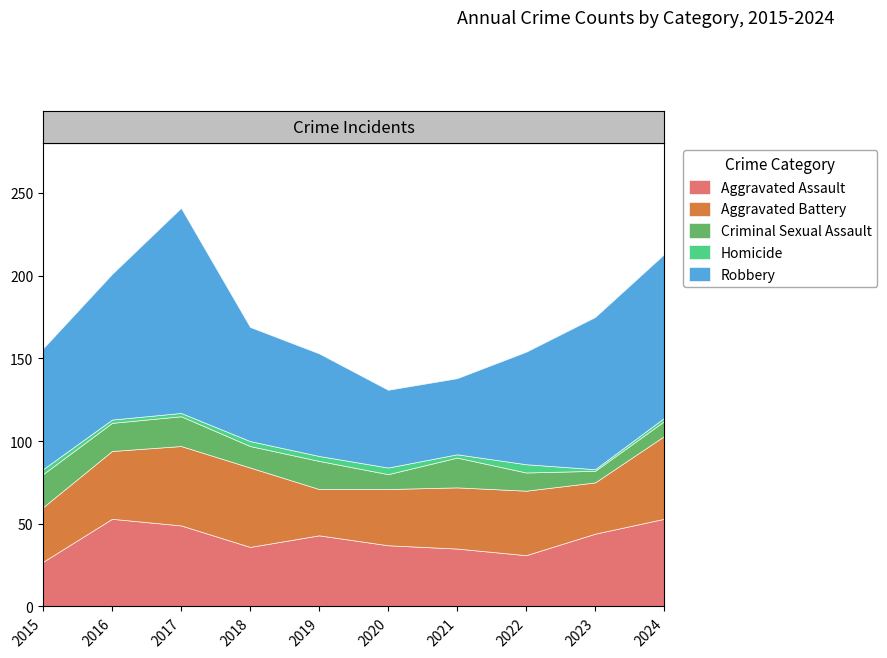

At 2017, list the series in order from smallest to largest.

Homicide, Criminal Sexual Assault, Aggravated Battery, Aggravated Assault, Robbery